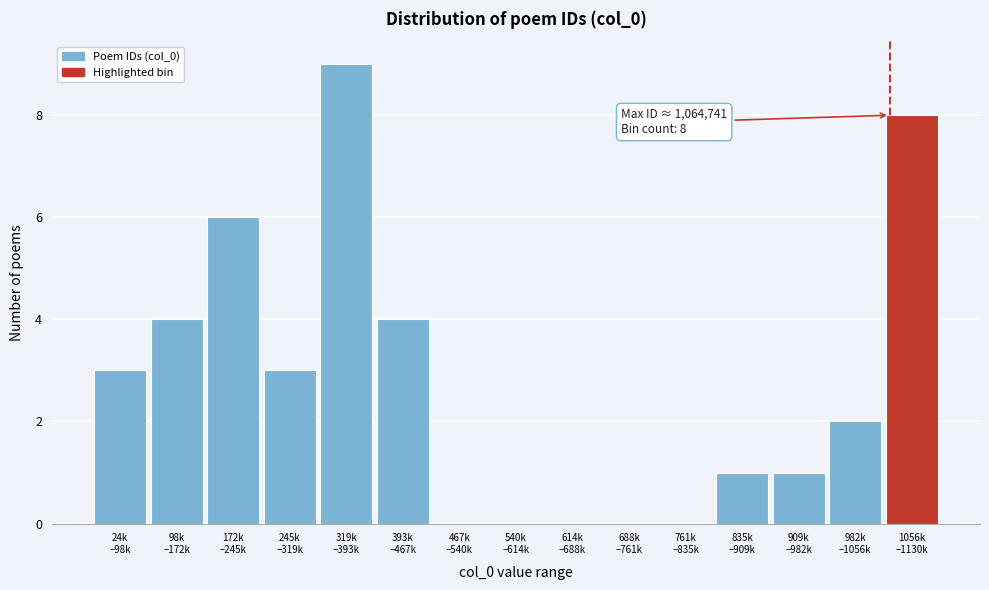

Are the bars horizontal?

No